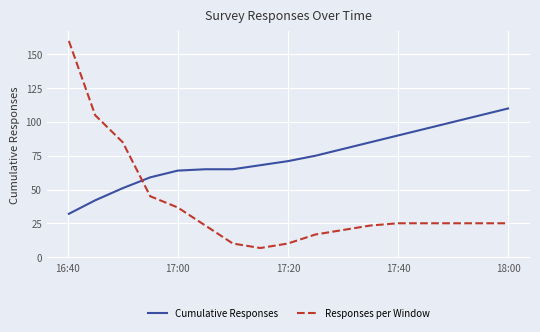

Which series has the largest range (max minus min)?

Responses per Window